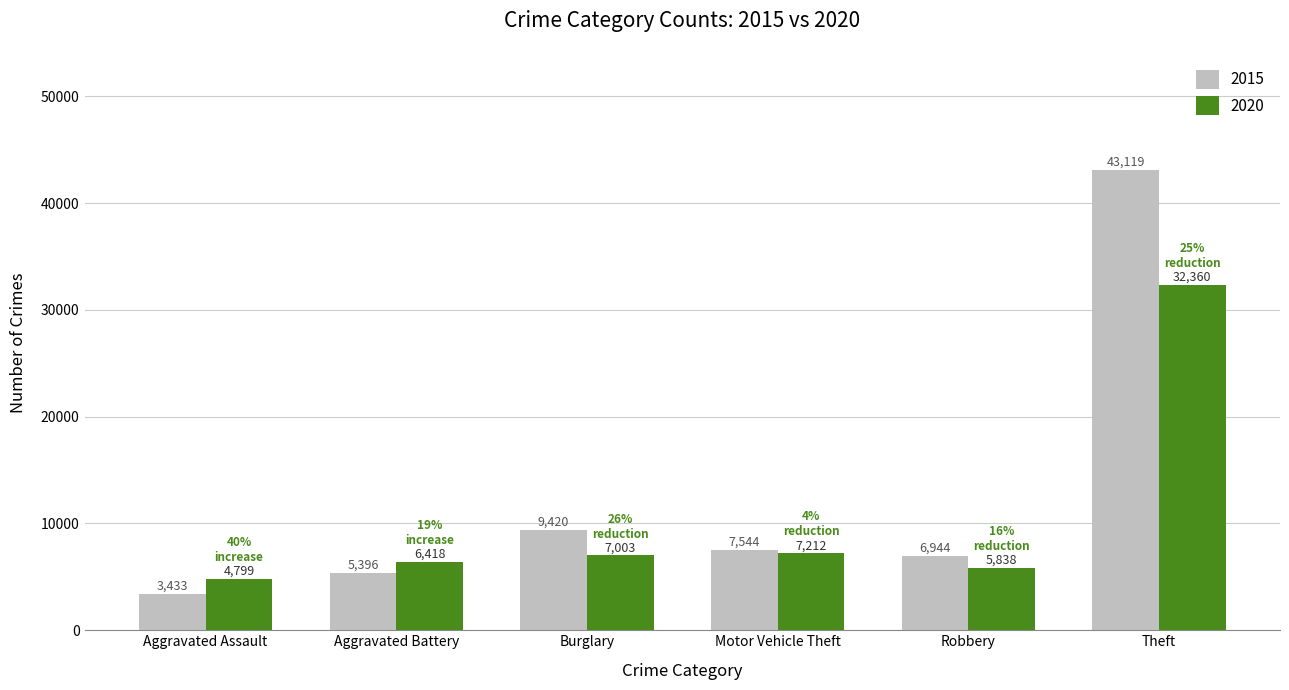

Which series changed the most between Aggravated Assault and Motor Vehicle Theft?

2015